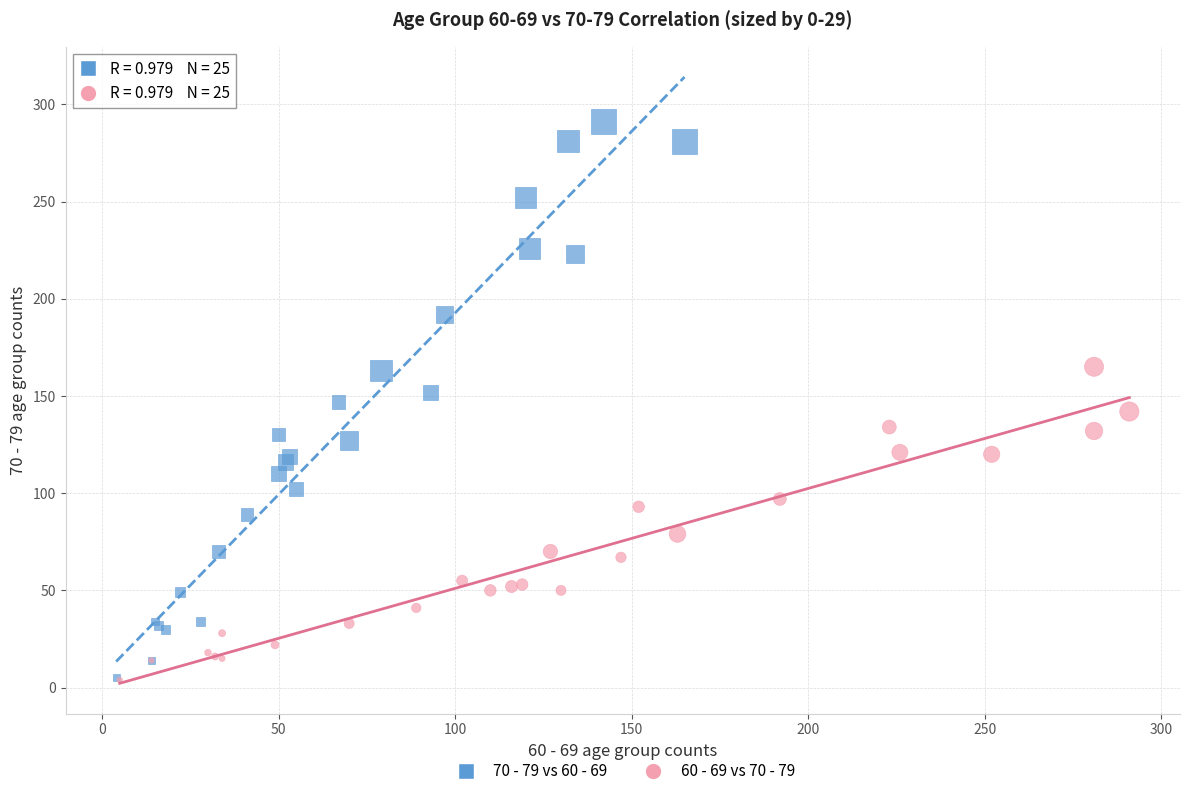

Which series contains the highest Y value?

70 - 79 vs 60 - 69